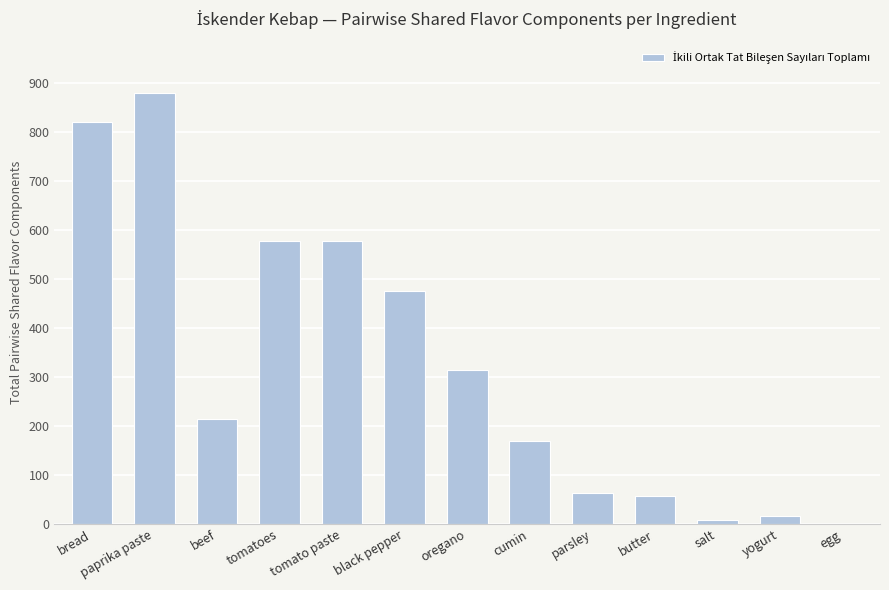

What is the maximum value shown in the chart?

880